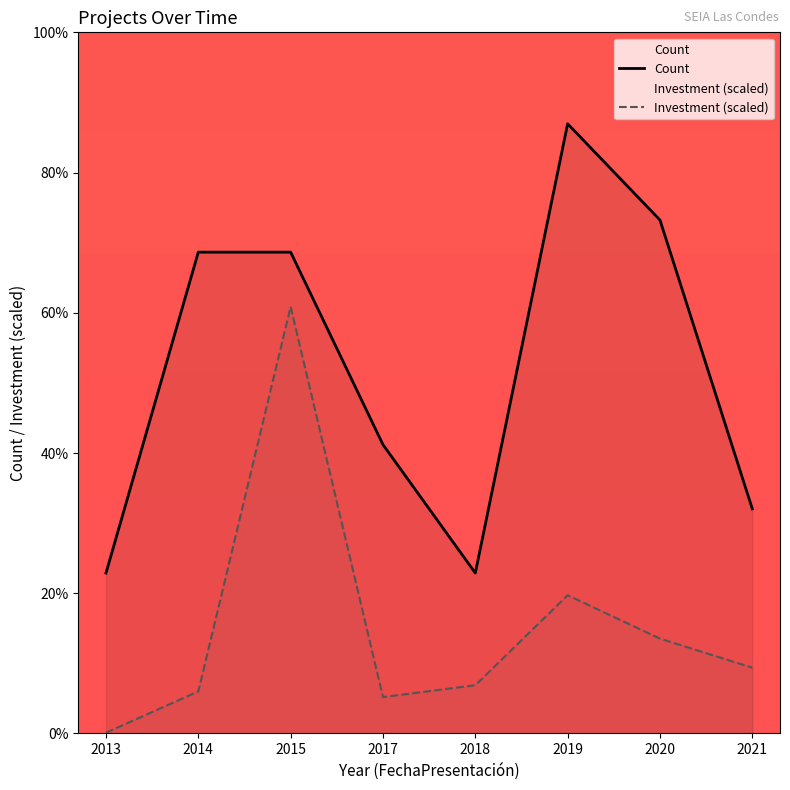

At which category is the sum across all series the highest?

2015